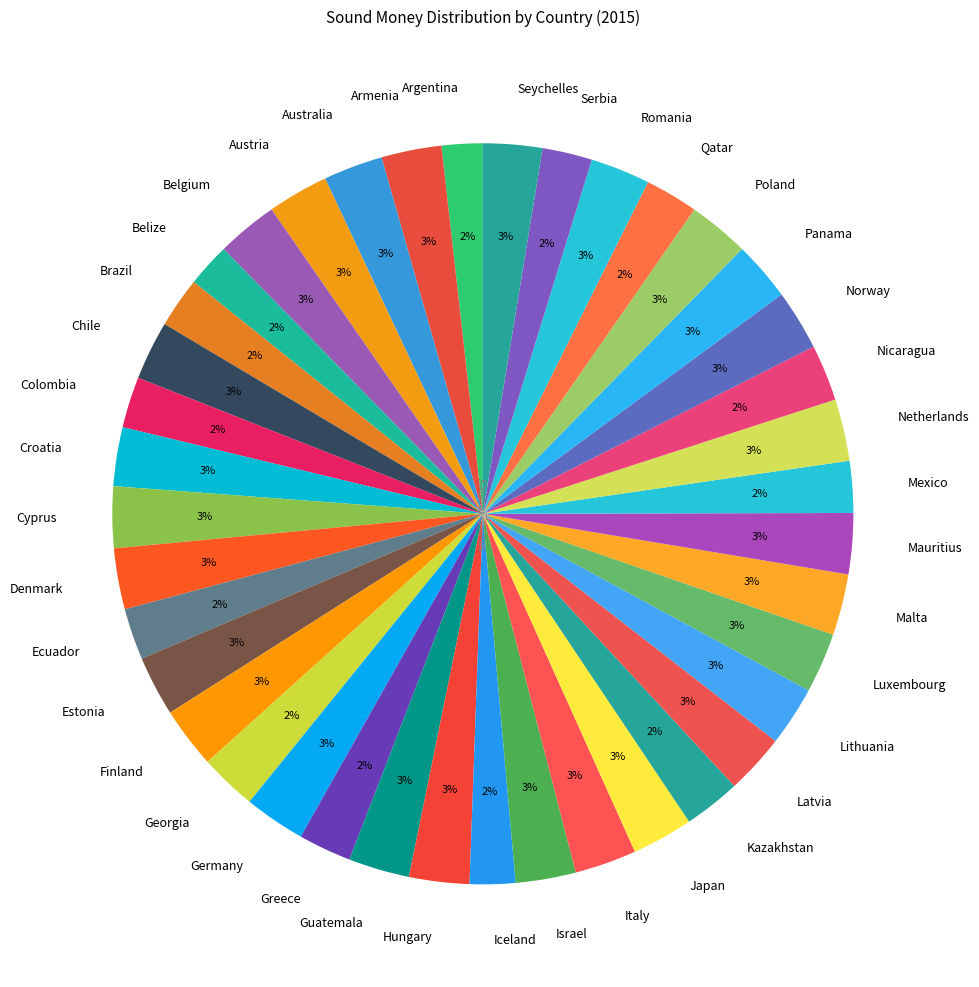

To the nearest percent, what percentage of the pie is Georgia?

2%